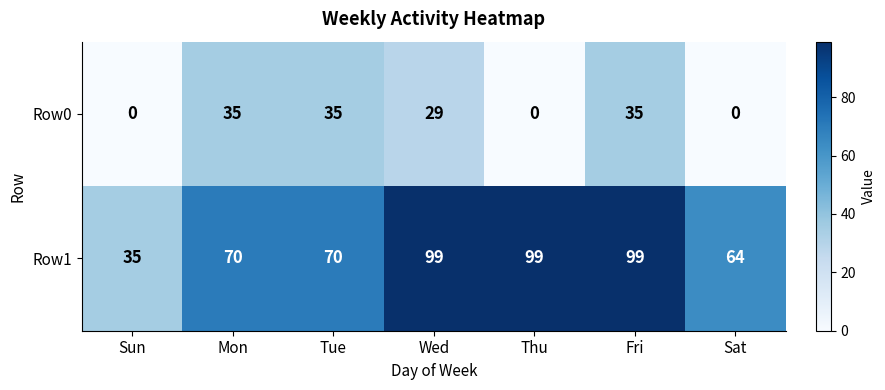

At how many categories does at least one series exceed 42?

6